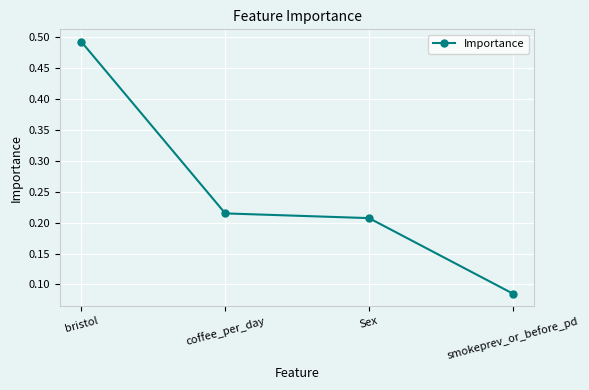

What is the label of the 1st point from the right?

smokeprev_or_before_pd